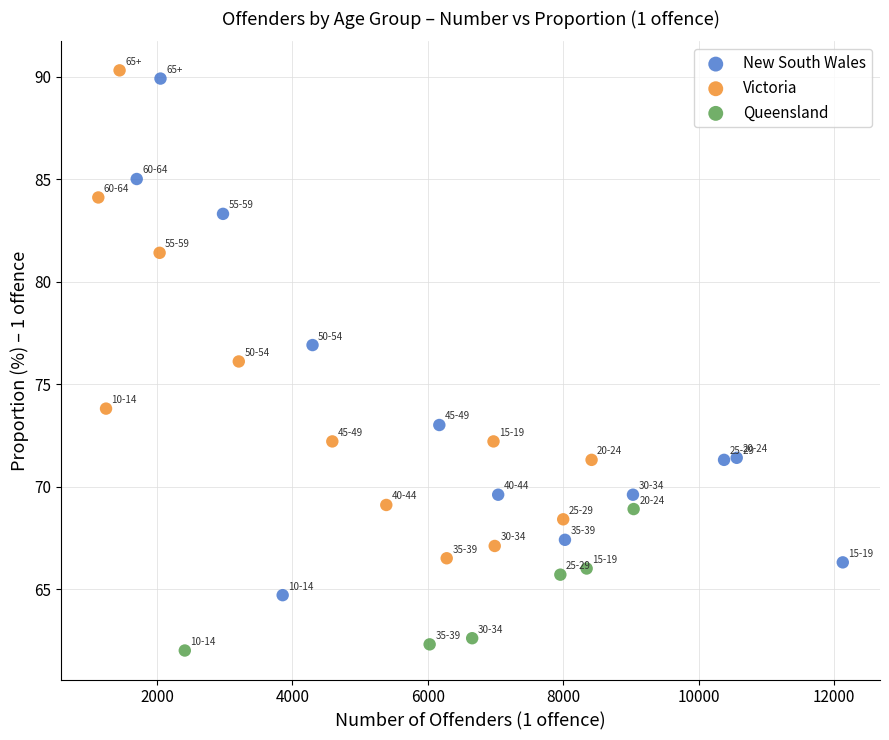

Which series has the largest Y range (max minus min)?

New South Wales